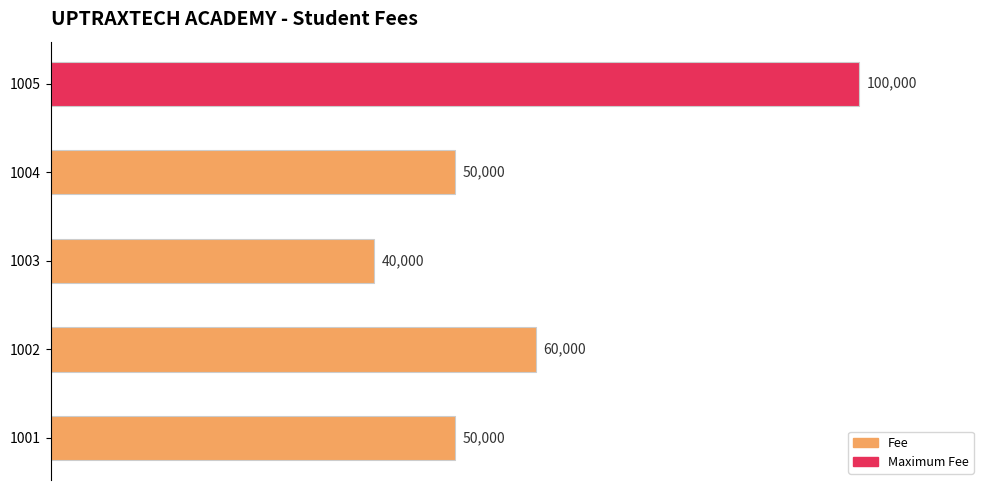

At which label is the value closest to 70000?

1002